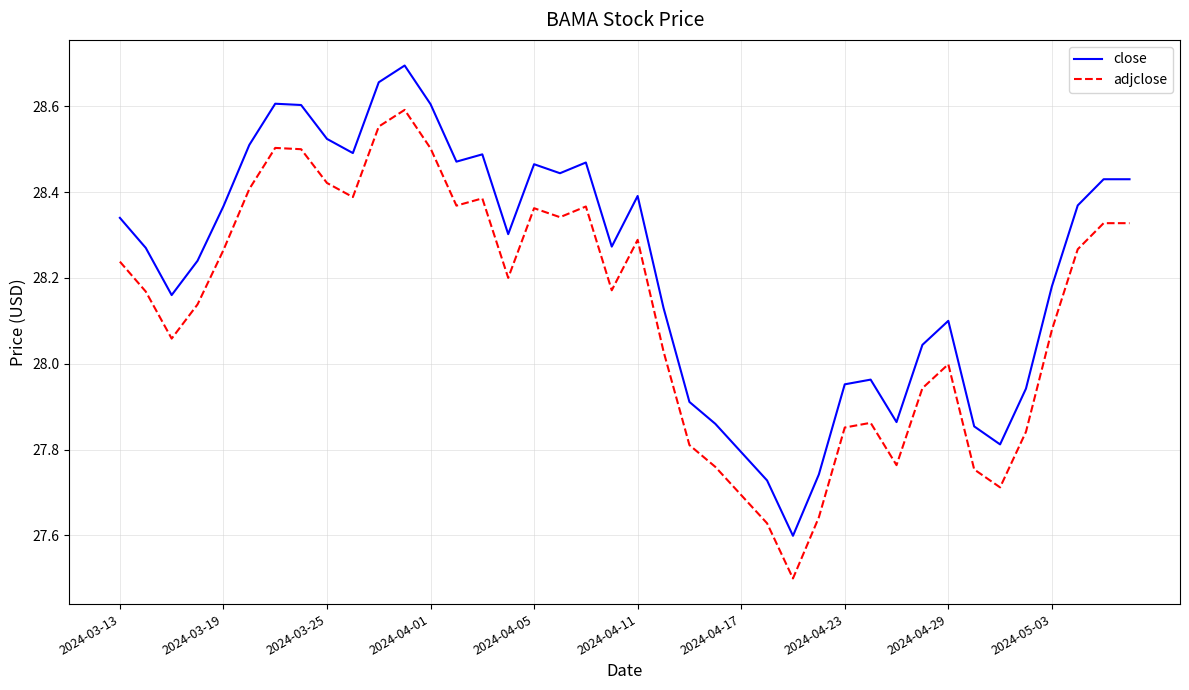

True or false: adjclose and close cross at least once.

False